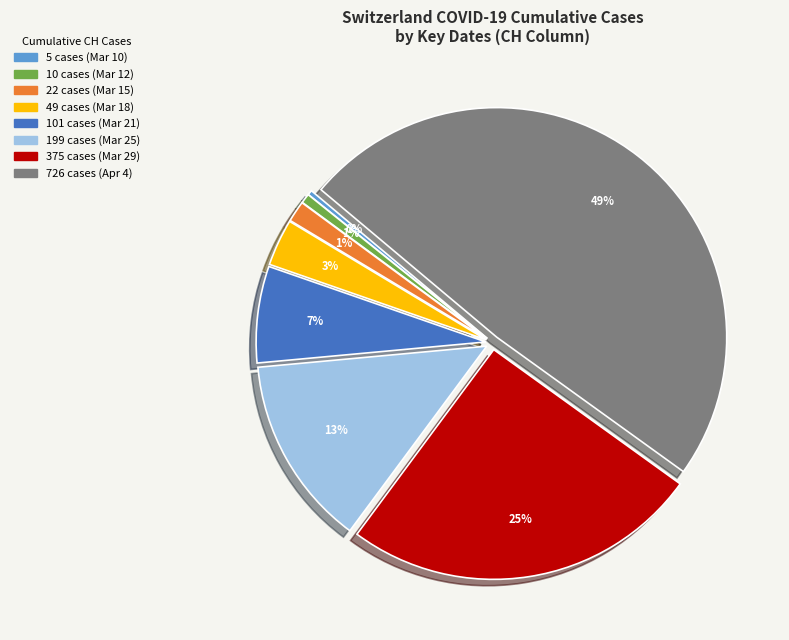

Is there a majority slice in this chart?

No